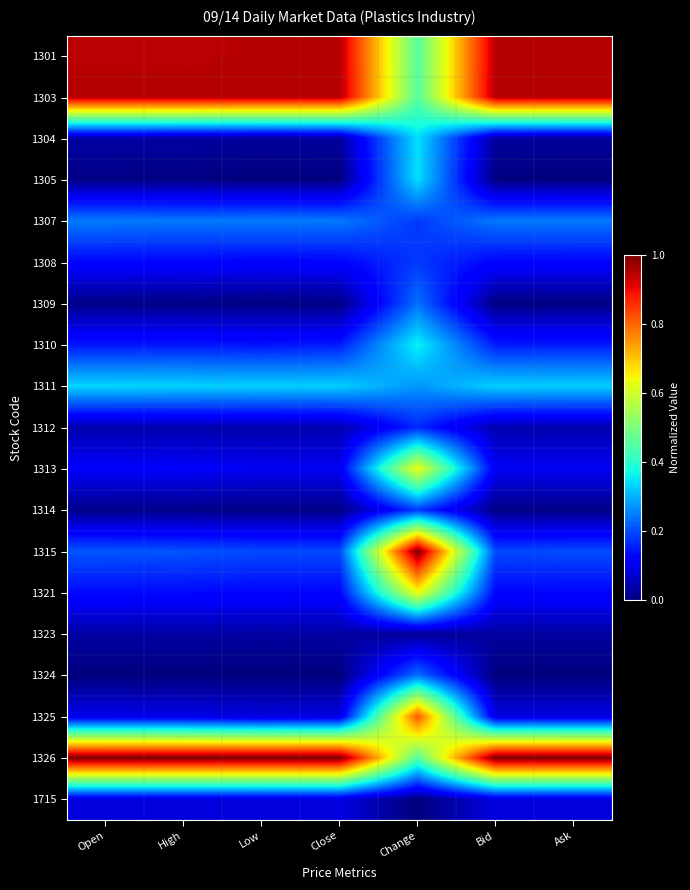

Which label corresponds to the smallest value in the chart?

Low